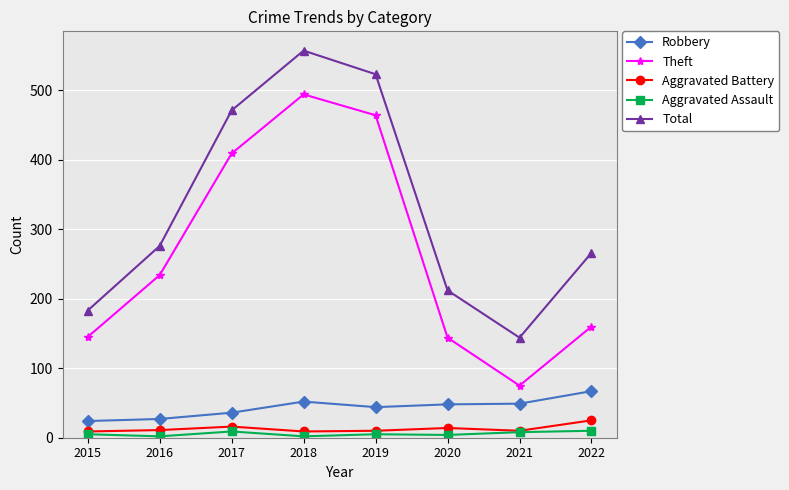

Is it true that Aggravated Assault equals 5 at 2015?

True